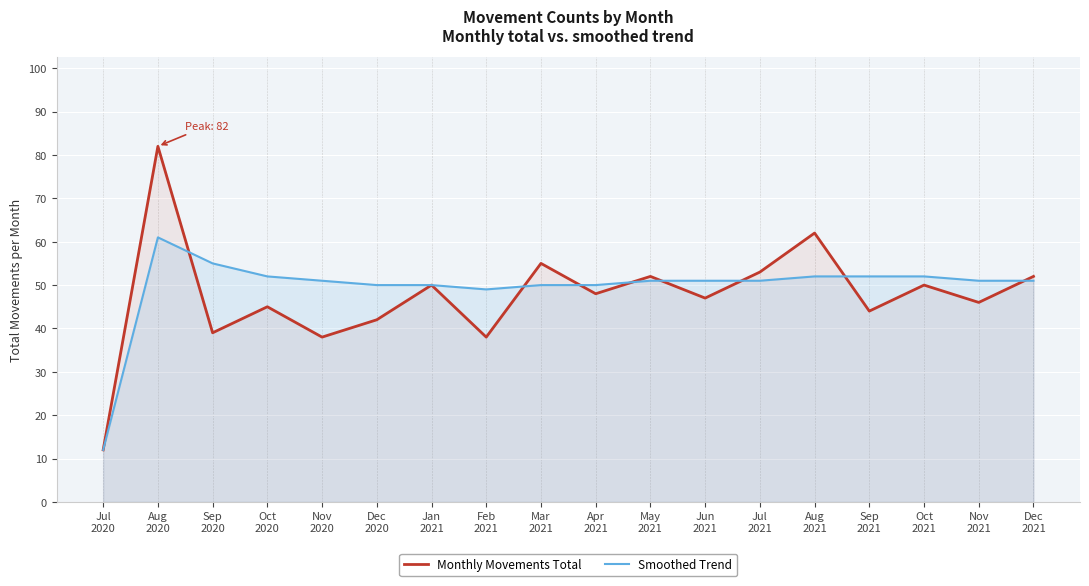

Which category has the lowest value in the Monthly Movements Total series?

Jul
2020